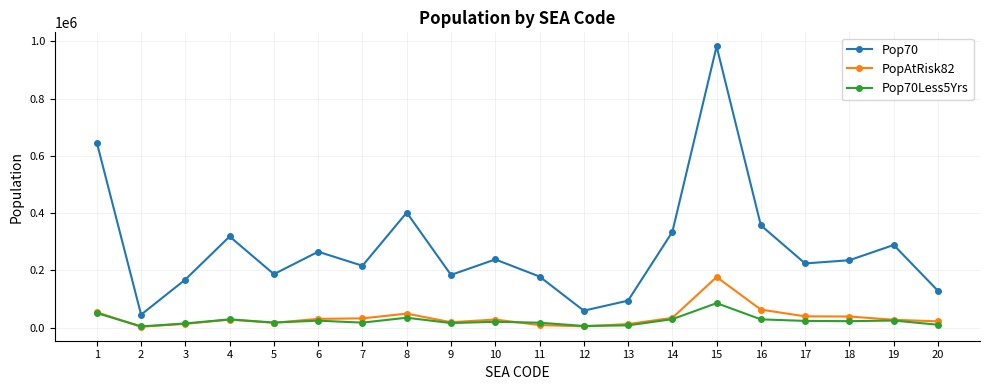

How many interior local peaks does the Pop70 series have?

6